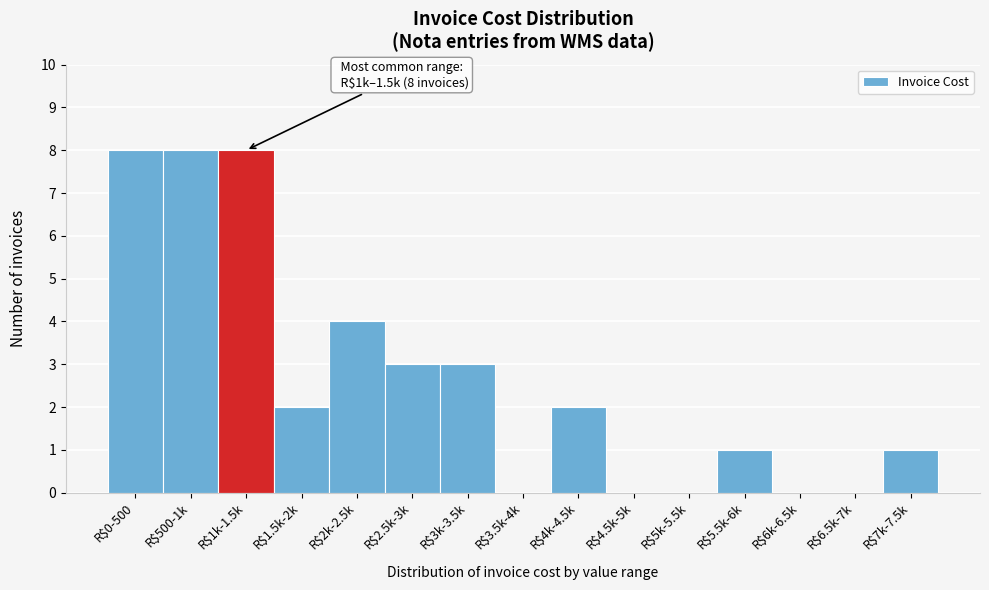

What is the sum of all values?

40